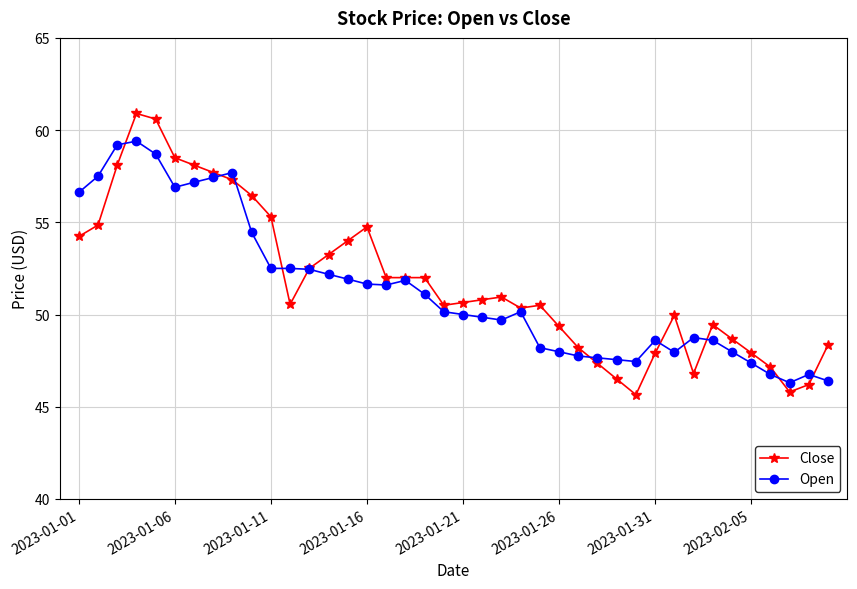

What is the minimum value for Open?

46.3